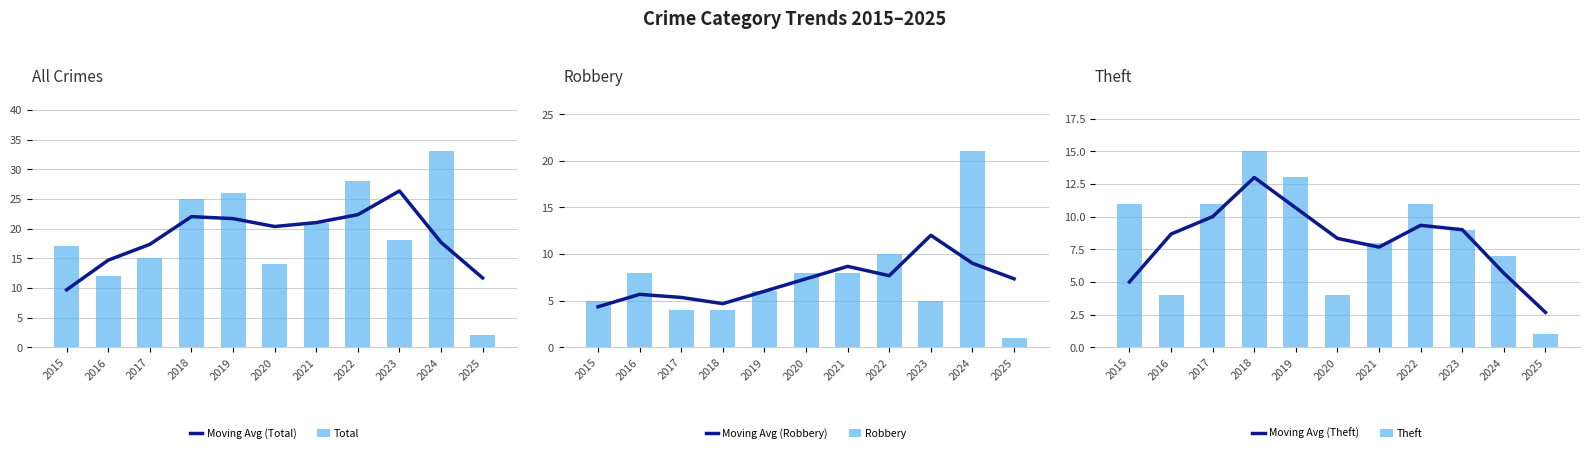

What is the sum of the Moving Avg (Robbery) values at 2025 and 2023?

19.3